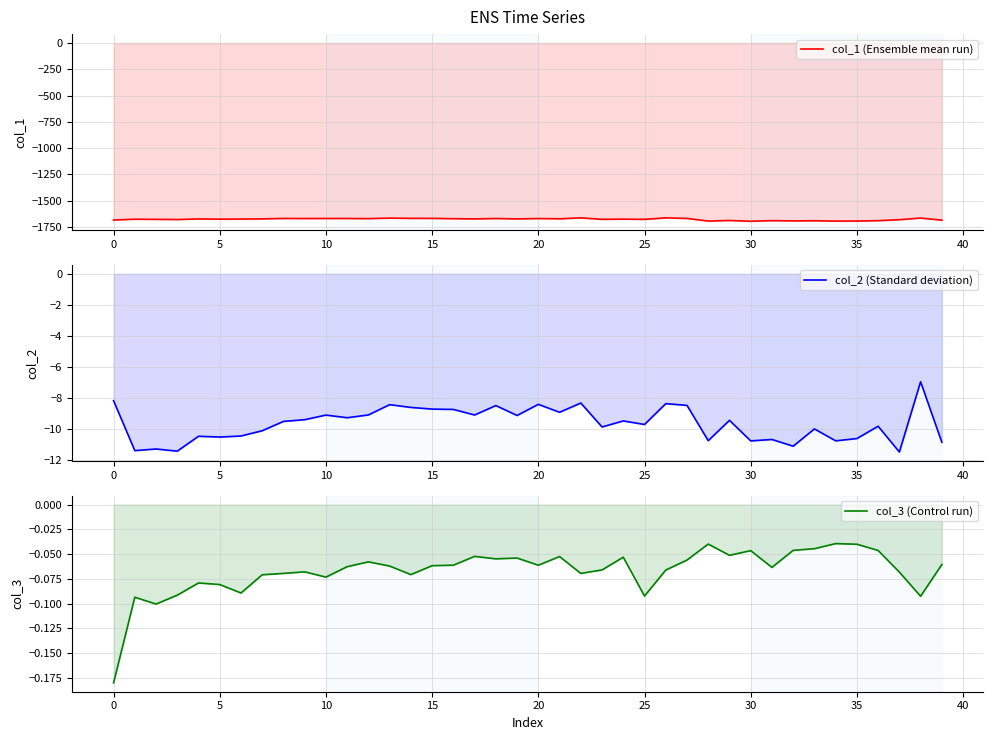

How many interior local peaks does the col_3 (Control run) series have?

11